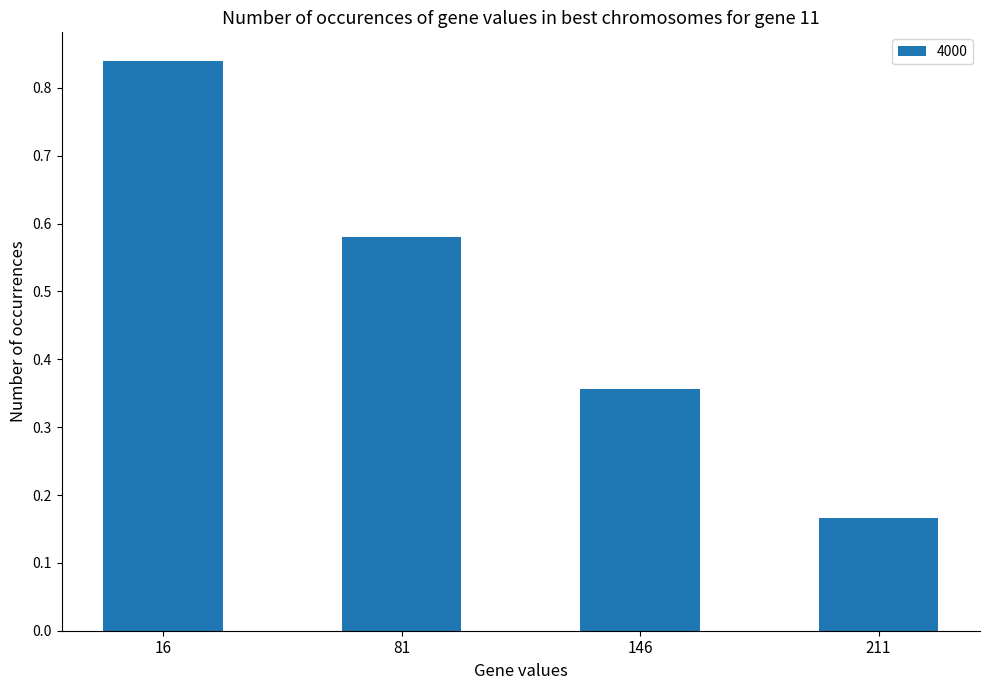

Rank the categories by value from highest to lowest.

16, 81, 146, 211